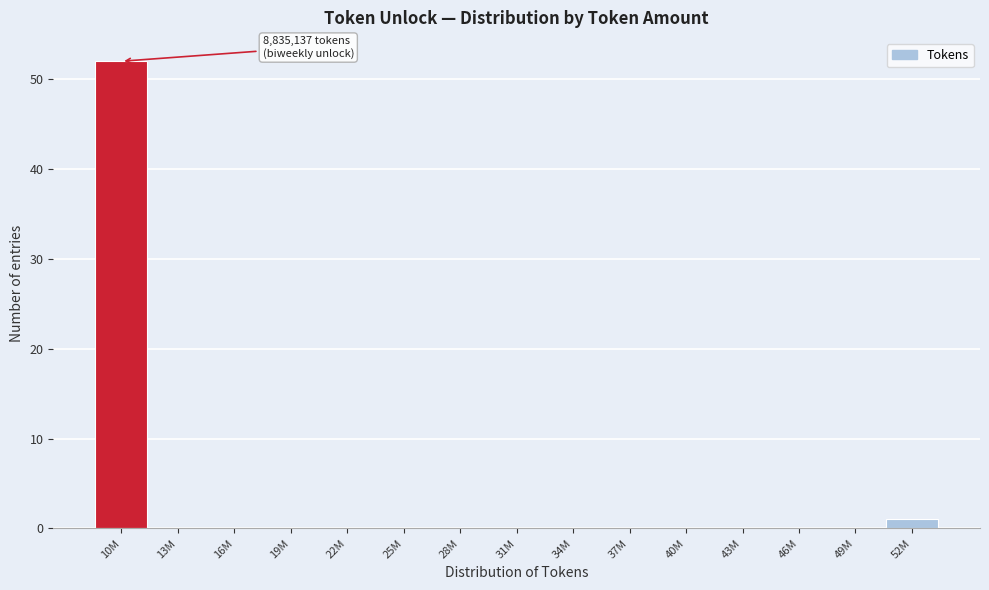

Reading right to left, list all the values displayed in this chart.

52M=1	49M=0	46M=0	43M=0	40M=0	37M=0	34M=0	31M=0	28M=0	25M=0	22M=0	19M=0	16M=0	13M=0	10M=52